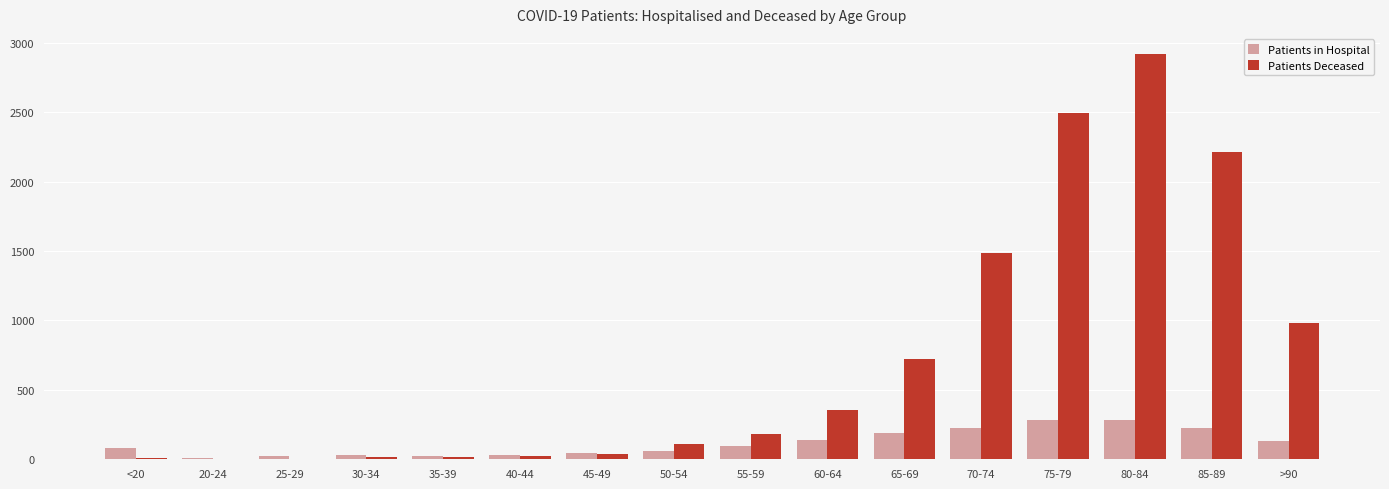

Is it true that Patients Deceased equals 2495 at 75-79?

True